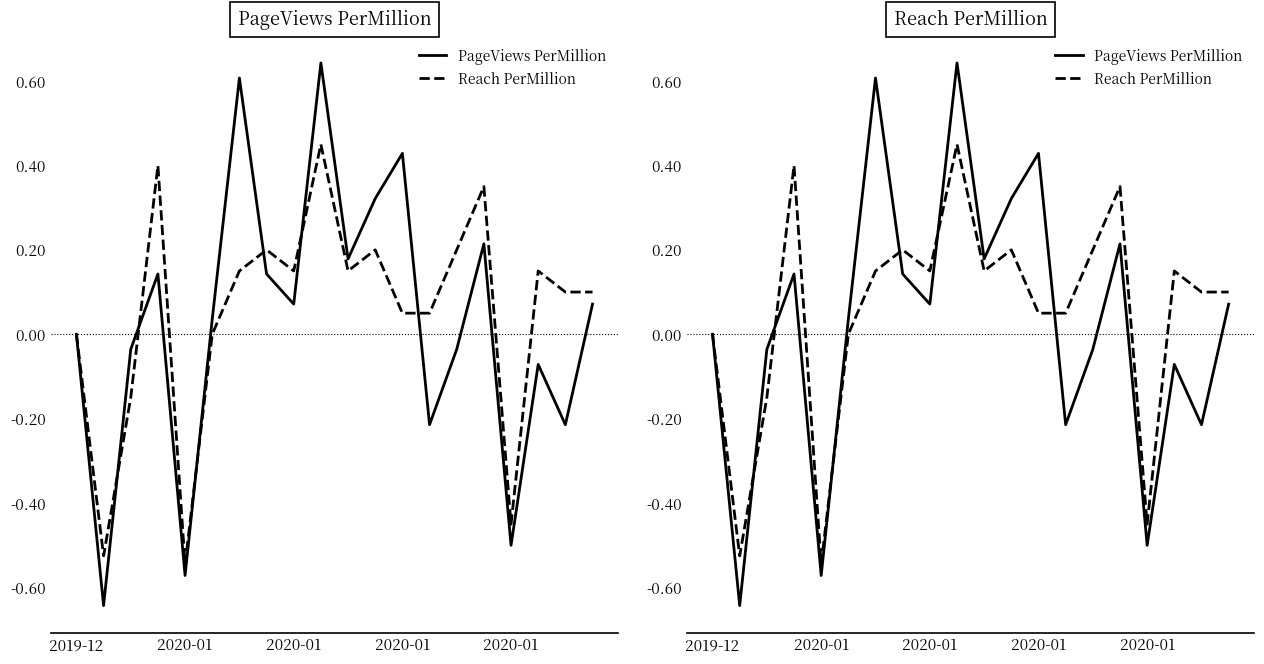

What is the difference between the maximum and minimum values in the Reach PerMillion series?

1.0